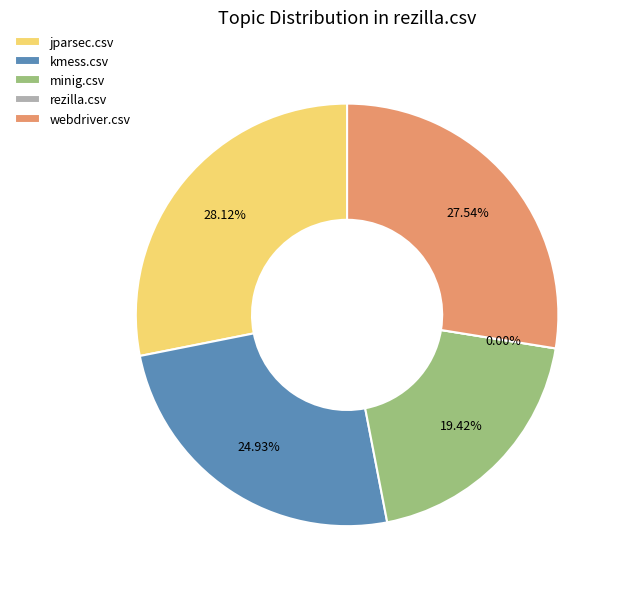

To the nearest percent, what percentage of the pie is minig.csv?

19%